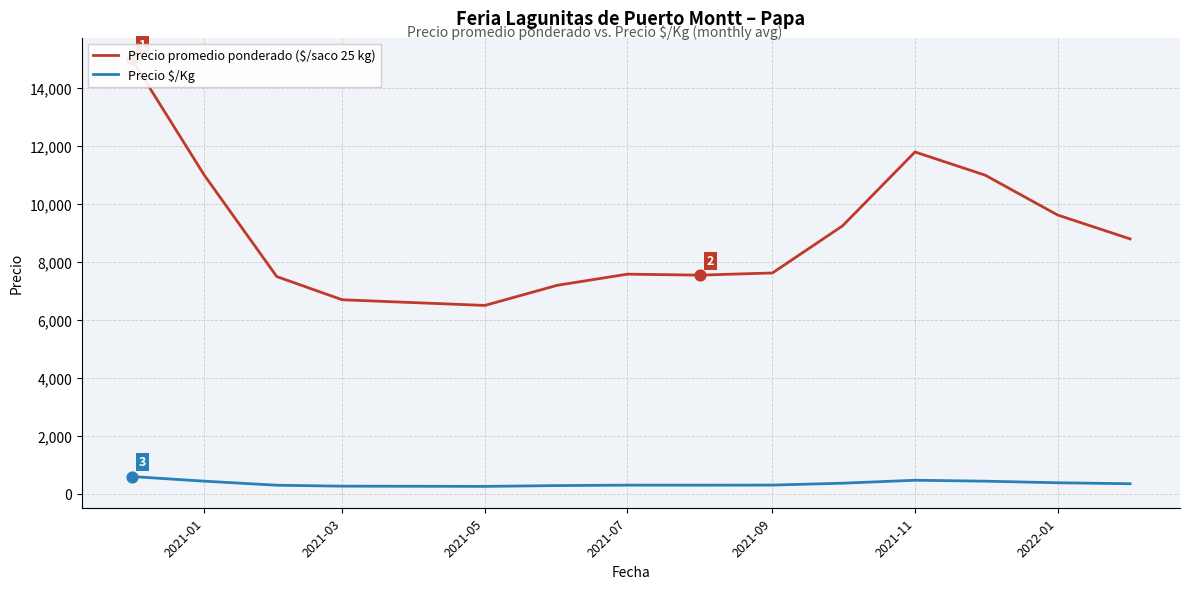

Which series reaches the minimum Y coordinate?

Precio $/Kg